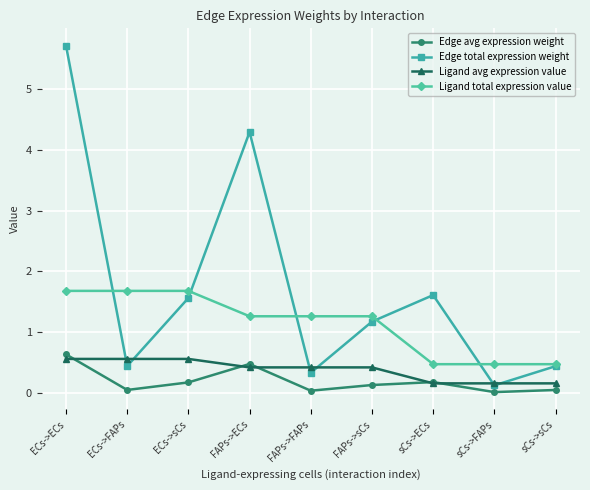

What is the difference between the maximum and minimum values in the Ligand avg expression value series?

0.4